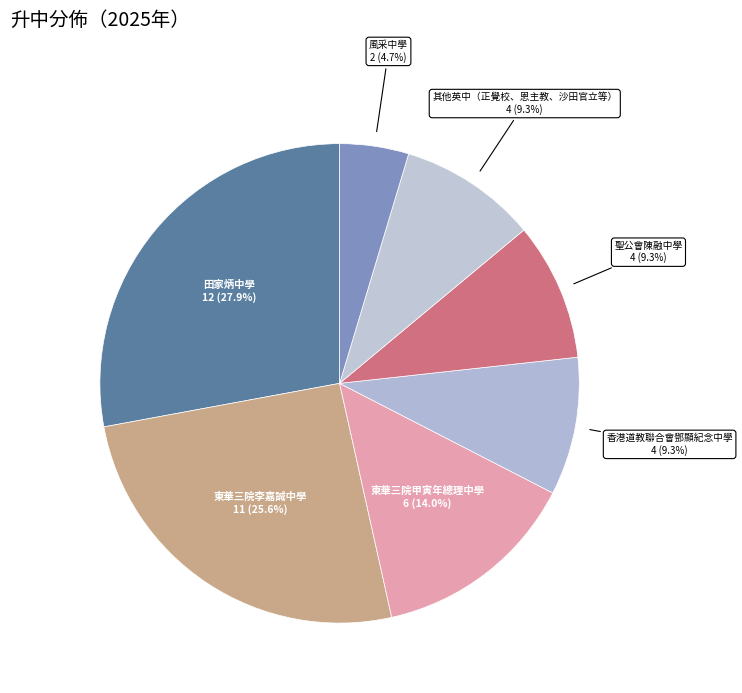

What is the smallest slice in the pie chart?

風采中學